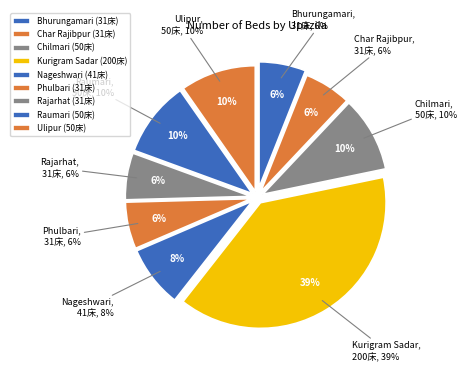

Combined, do Bhurungamari and Char Rajibpur account for over 50%?

No